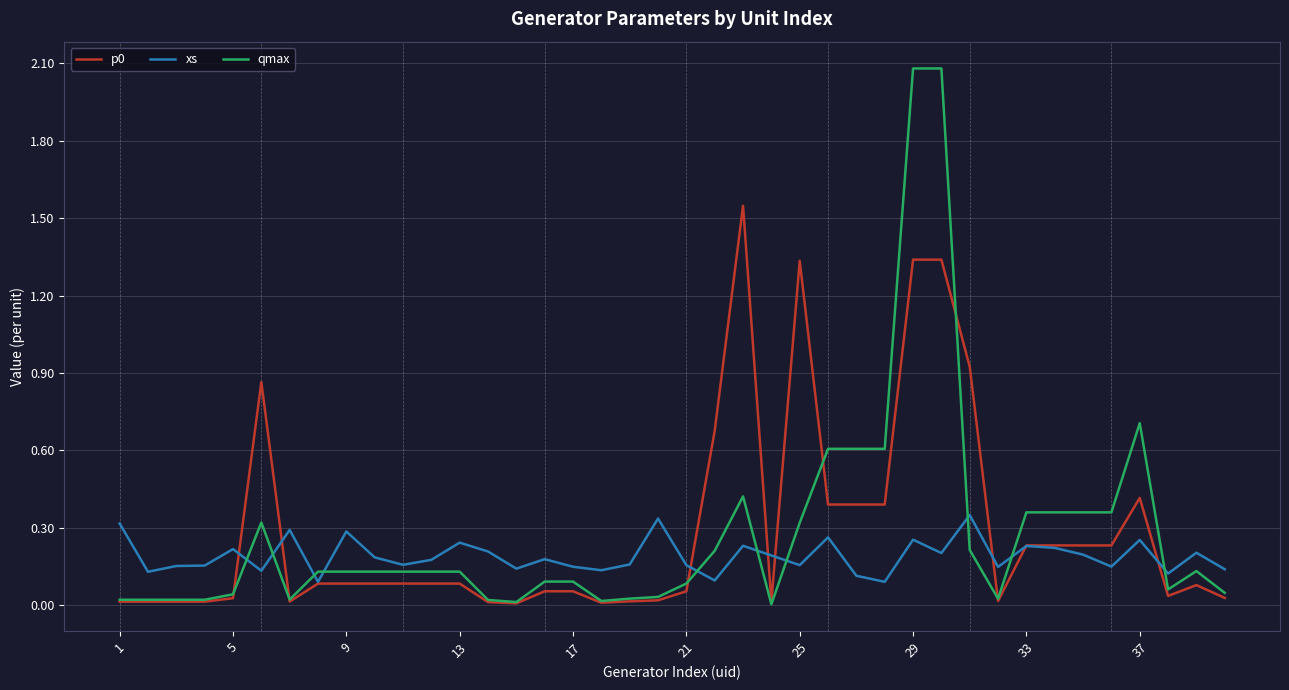

True or false: xs and qmax intersect in this chart.

True